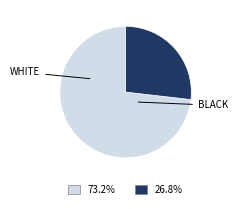

What is the smallest slice in the pie chart?

BLACK